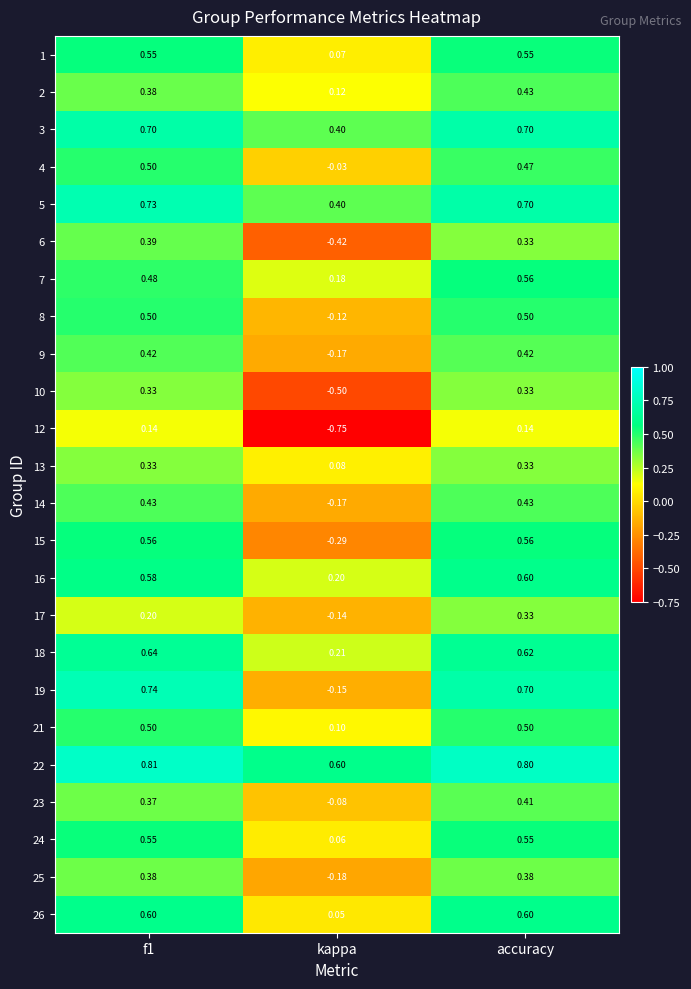

At which label is 25 closest to 0?

kappa